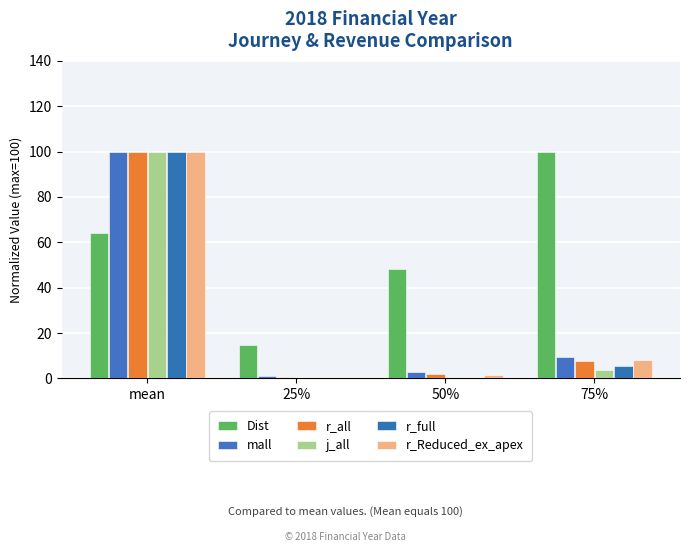

How many data points in j_all are above 3?

2